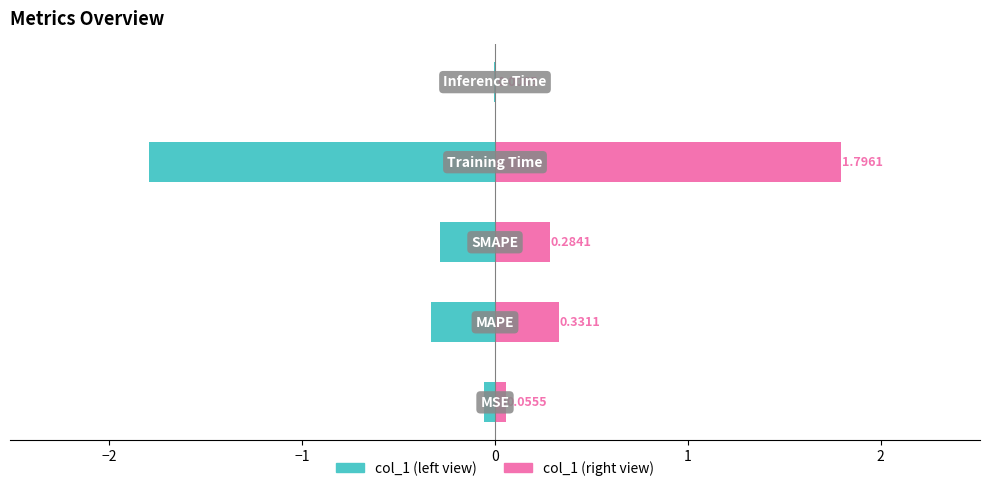

How many groups of bars are there?

5